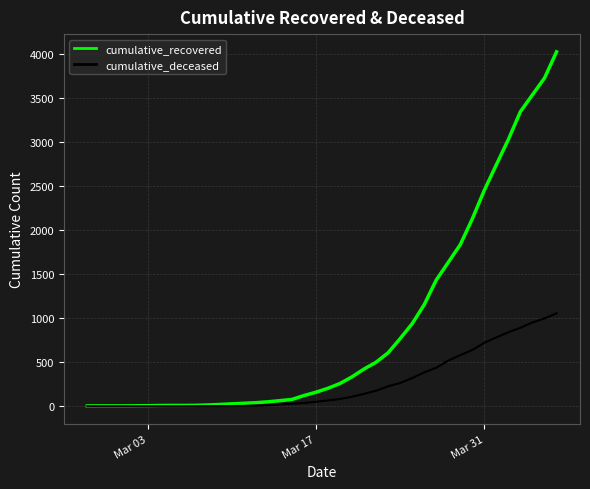

Rank the series by their average value, from highest to lowest.

cumulative_recovered, cumulative_deceased